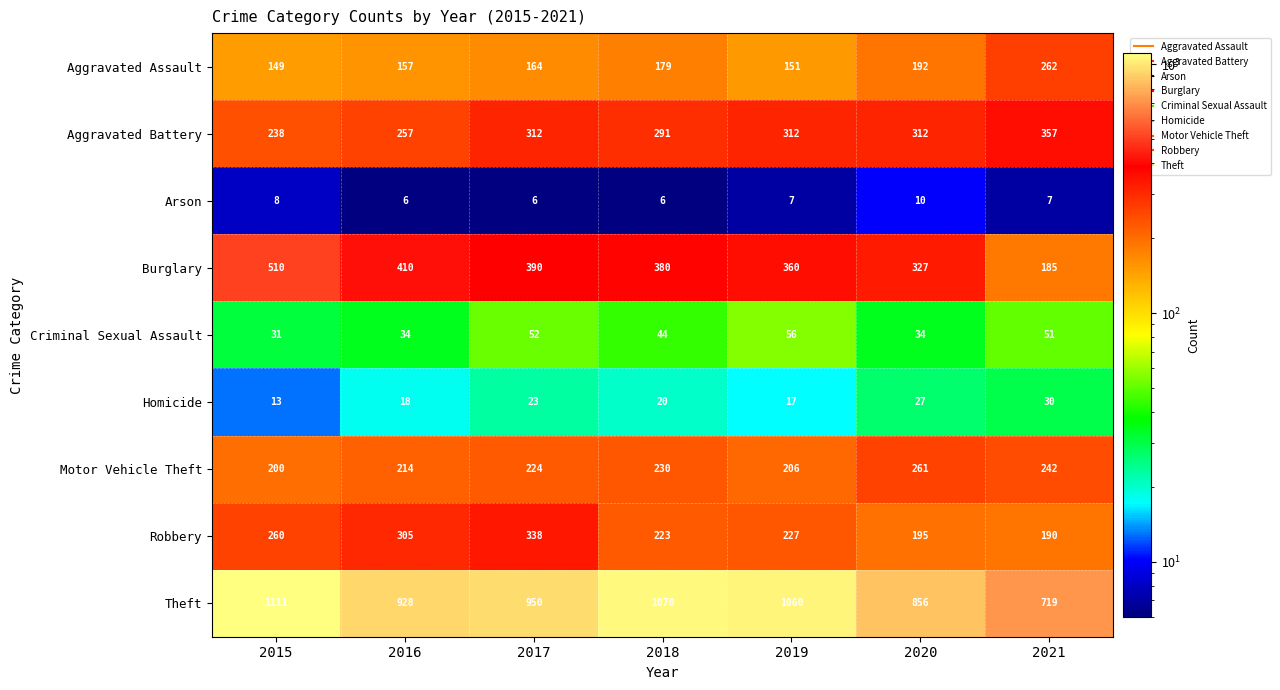

What is the minimum value for Motor Vehicle Theft?

200